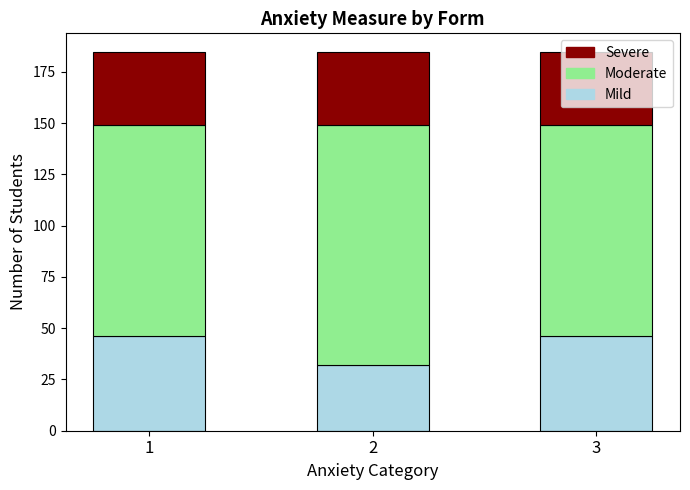

What is the total value across all series at 1?

184.5